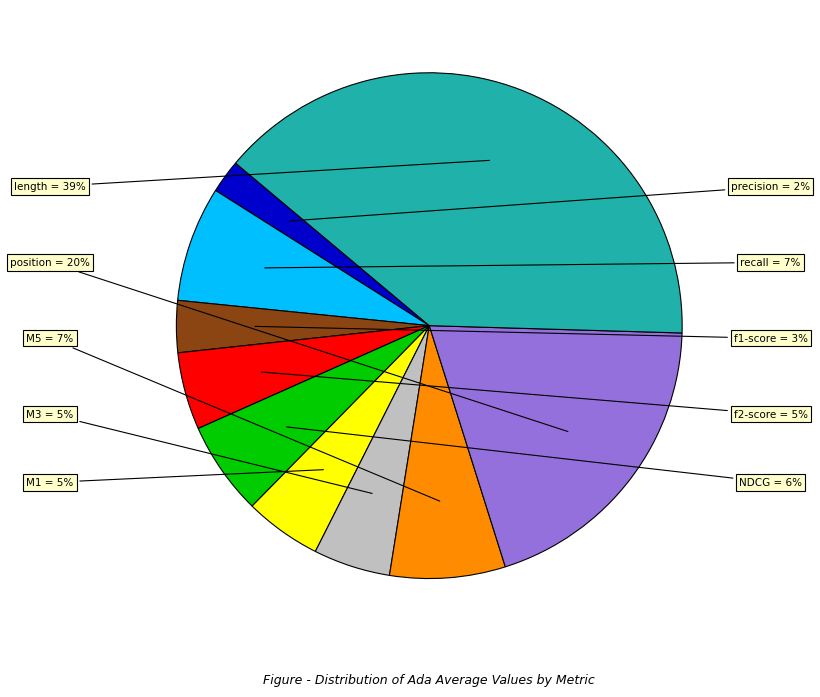

Is there any slice that represents more than half of the pie?

No